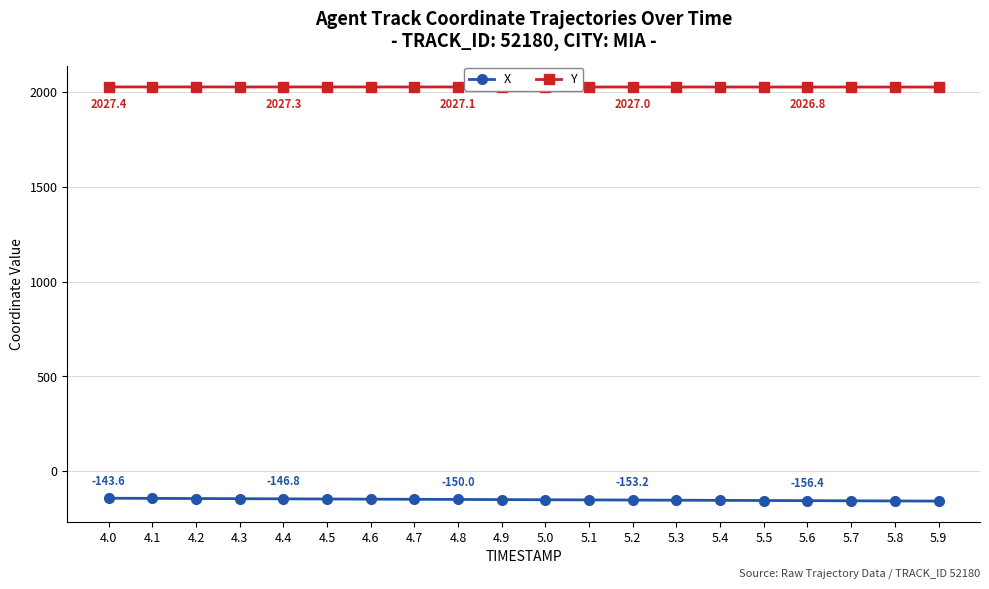

What is the average value of the X series?

-151.2